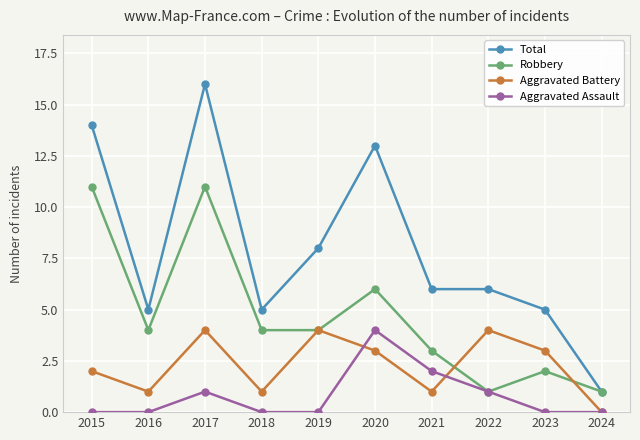

What is the difference between the maximum and minimum values in the Robbery series?

10